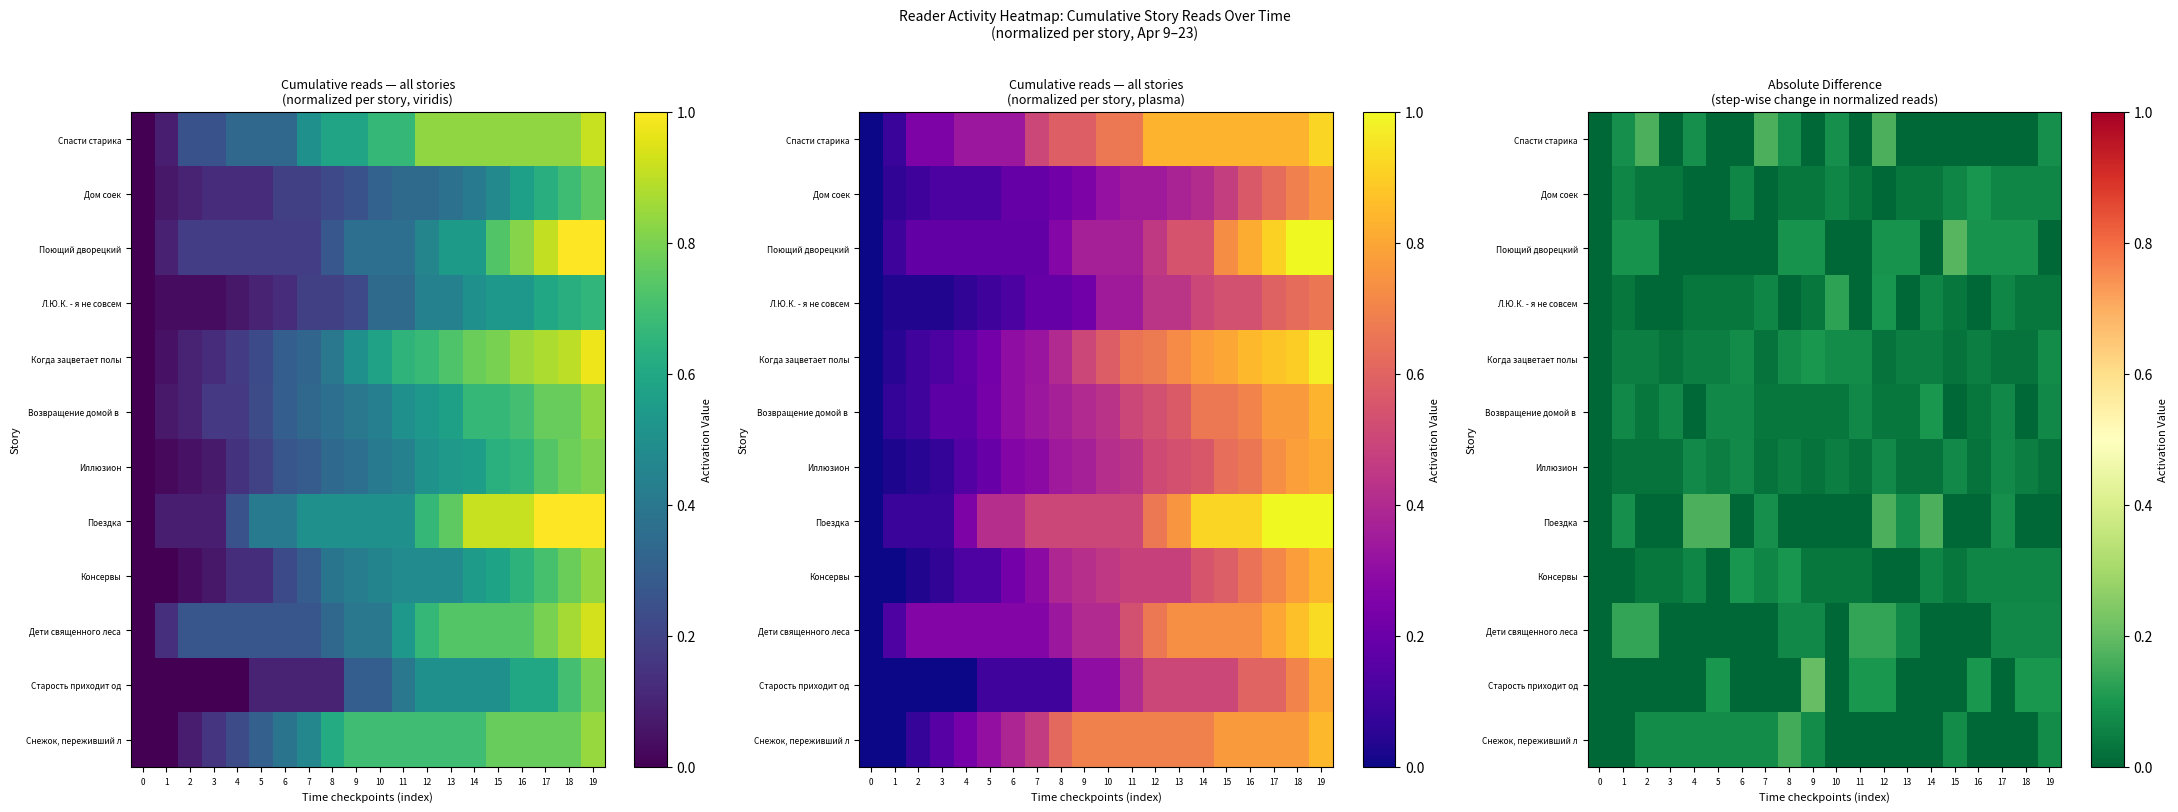

The value of Спасти старика at 6 is 0.1. True or false?

False